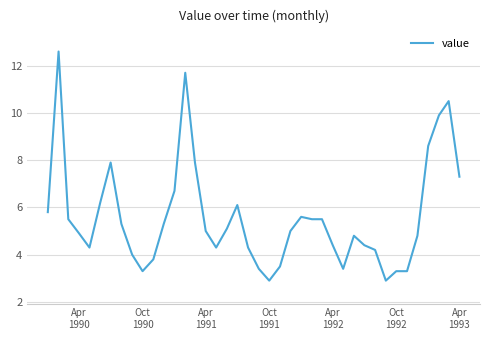

What is the value of the 37th point from the left?

8.6